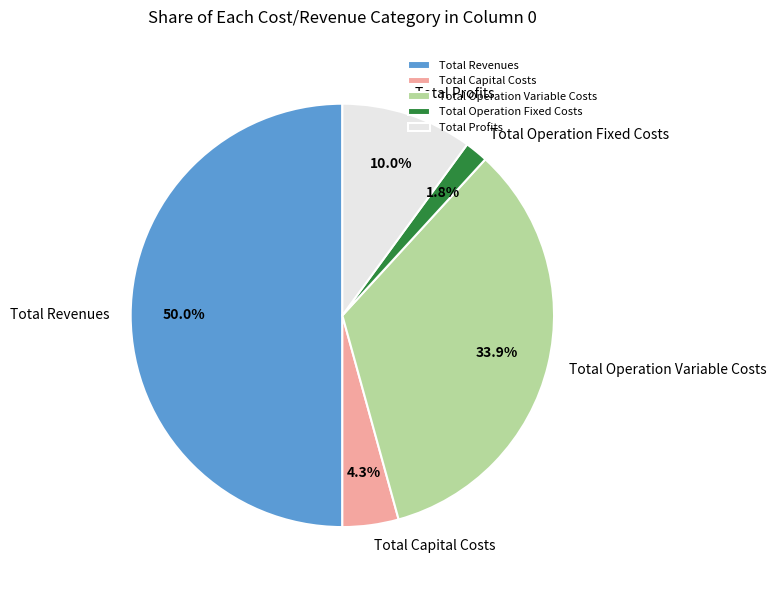

Is it true that Total Operation Fixed Costs is 9% of the pie?

False